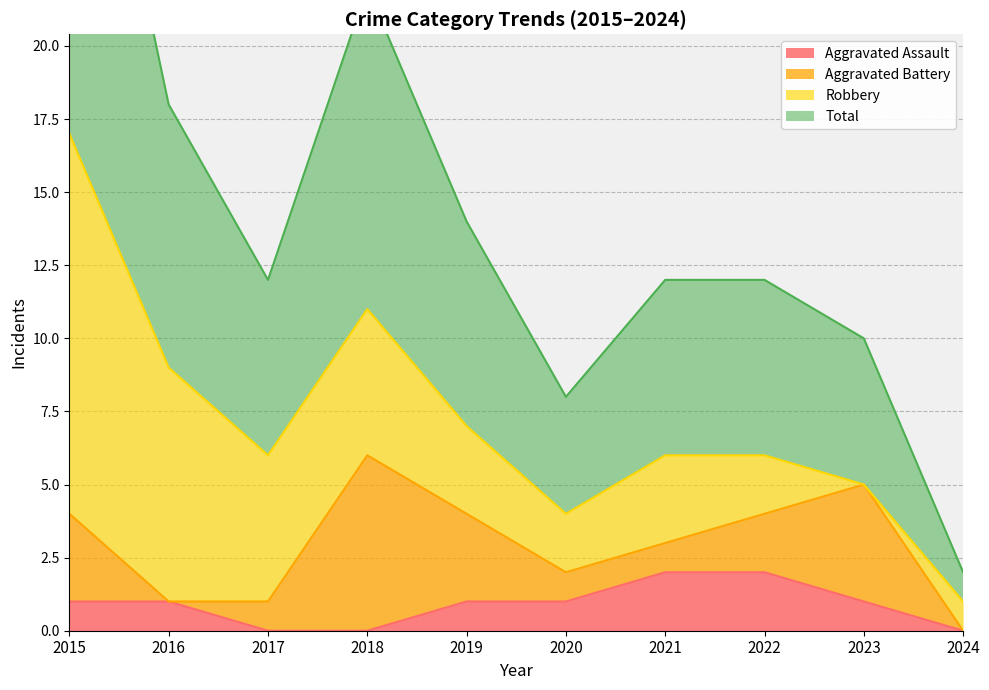

What is the spread (max minus min) of values at 2015?

16